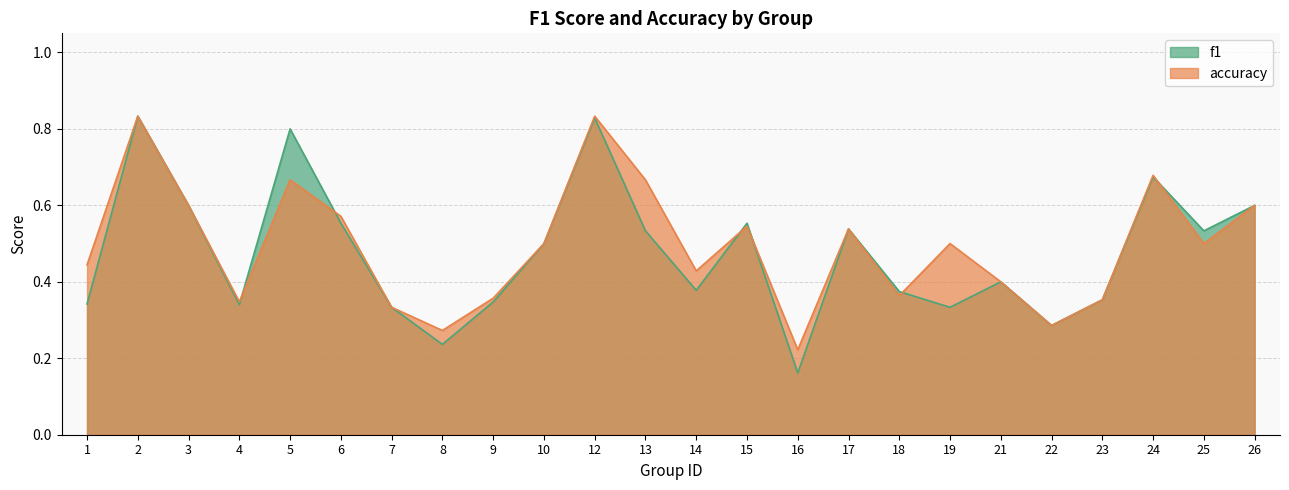

How many lines are shown in the chart?

2